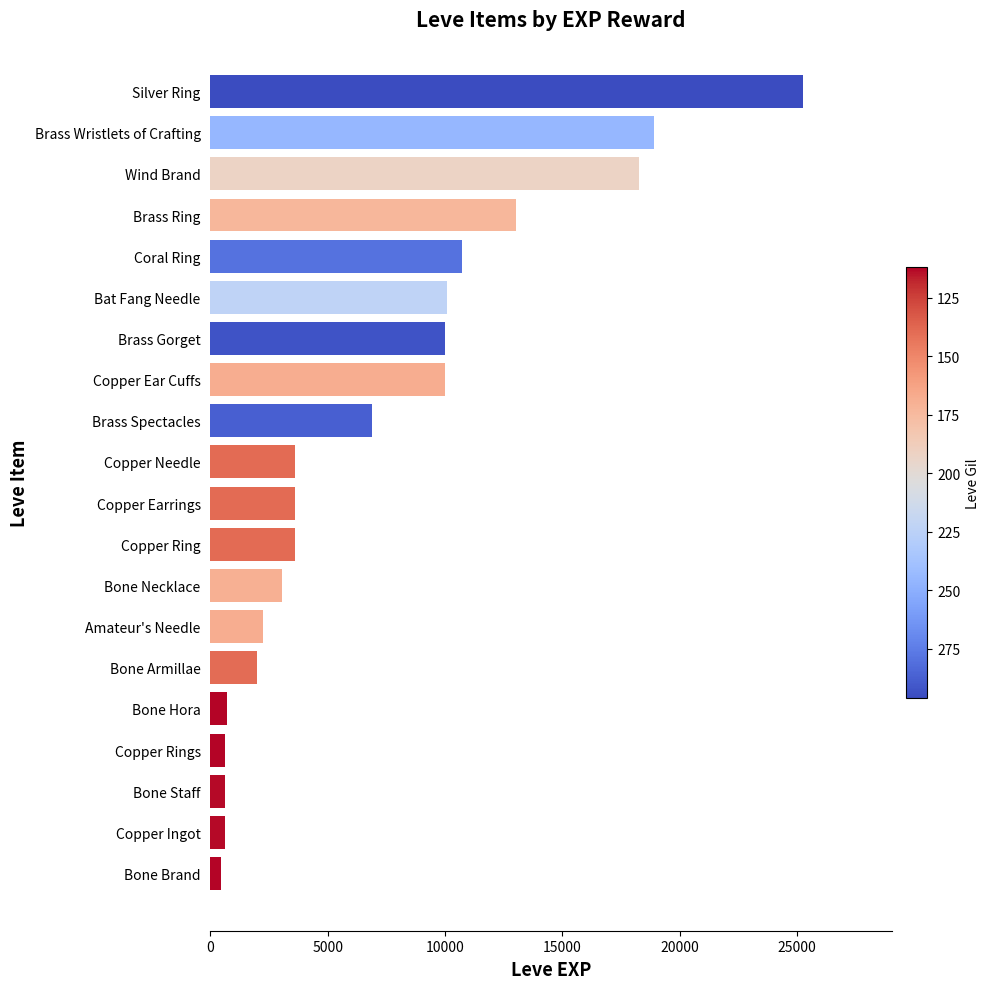

What is the smallest value displayed?

450